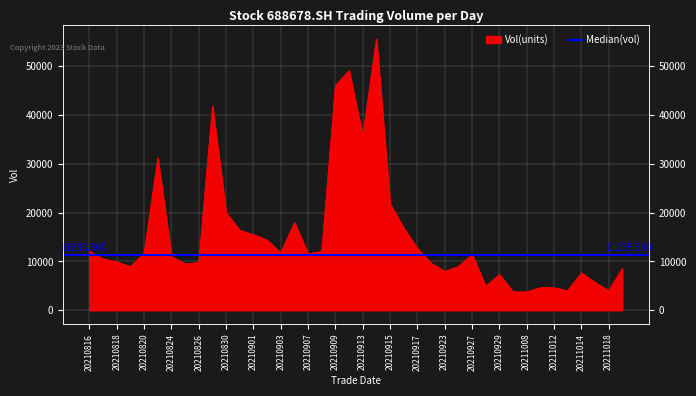

At which category does the chart reach its minimum across all series?

20211008